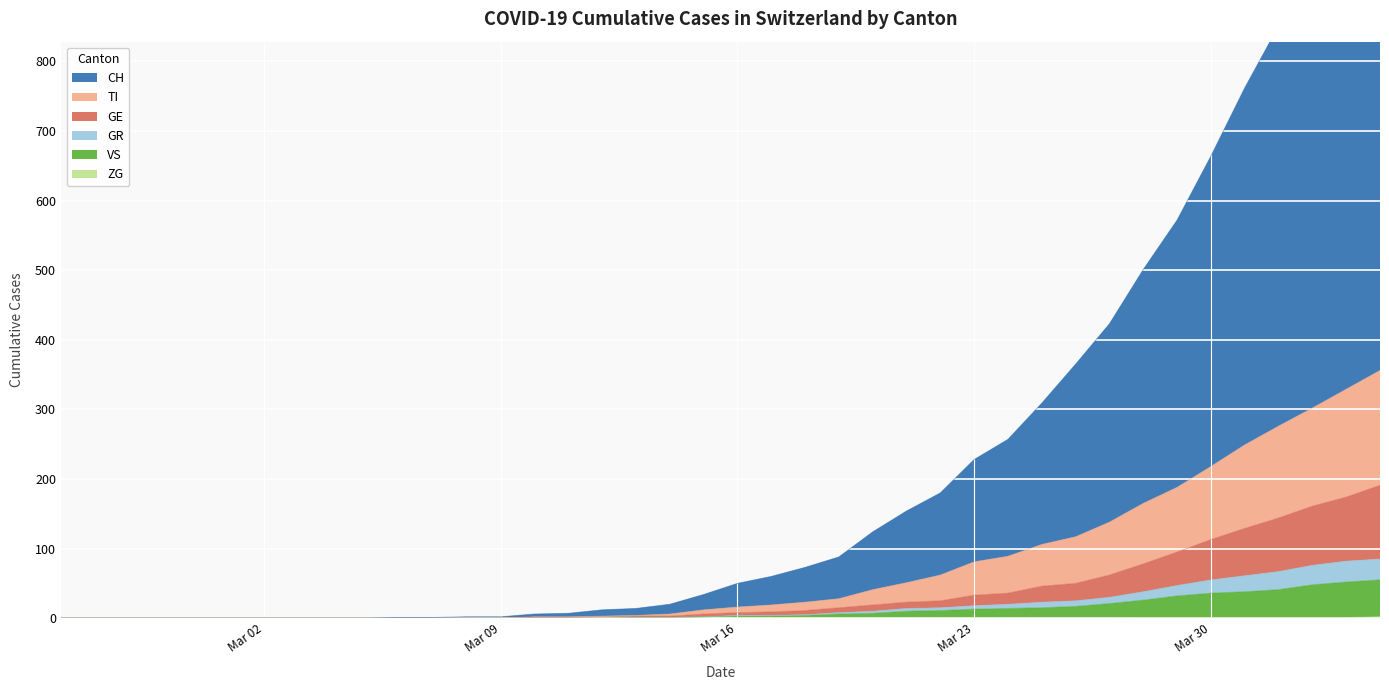

True or false: GE has a value of -59 at Mar 30.

False